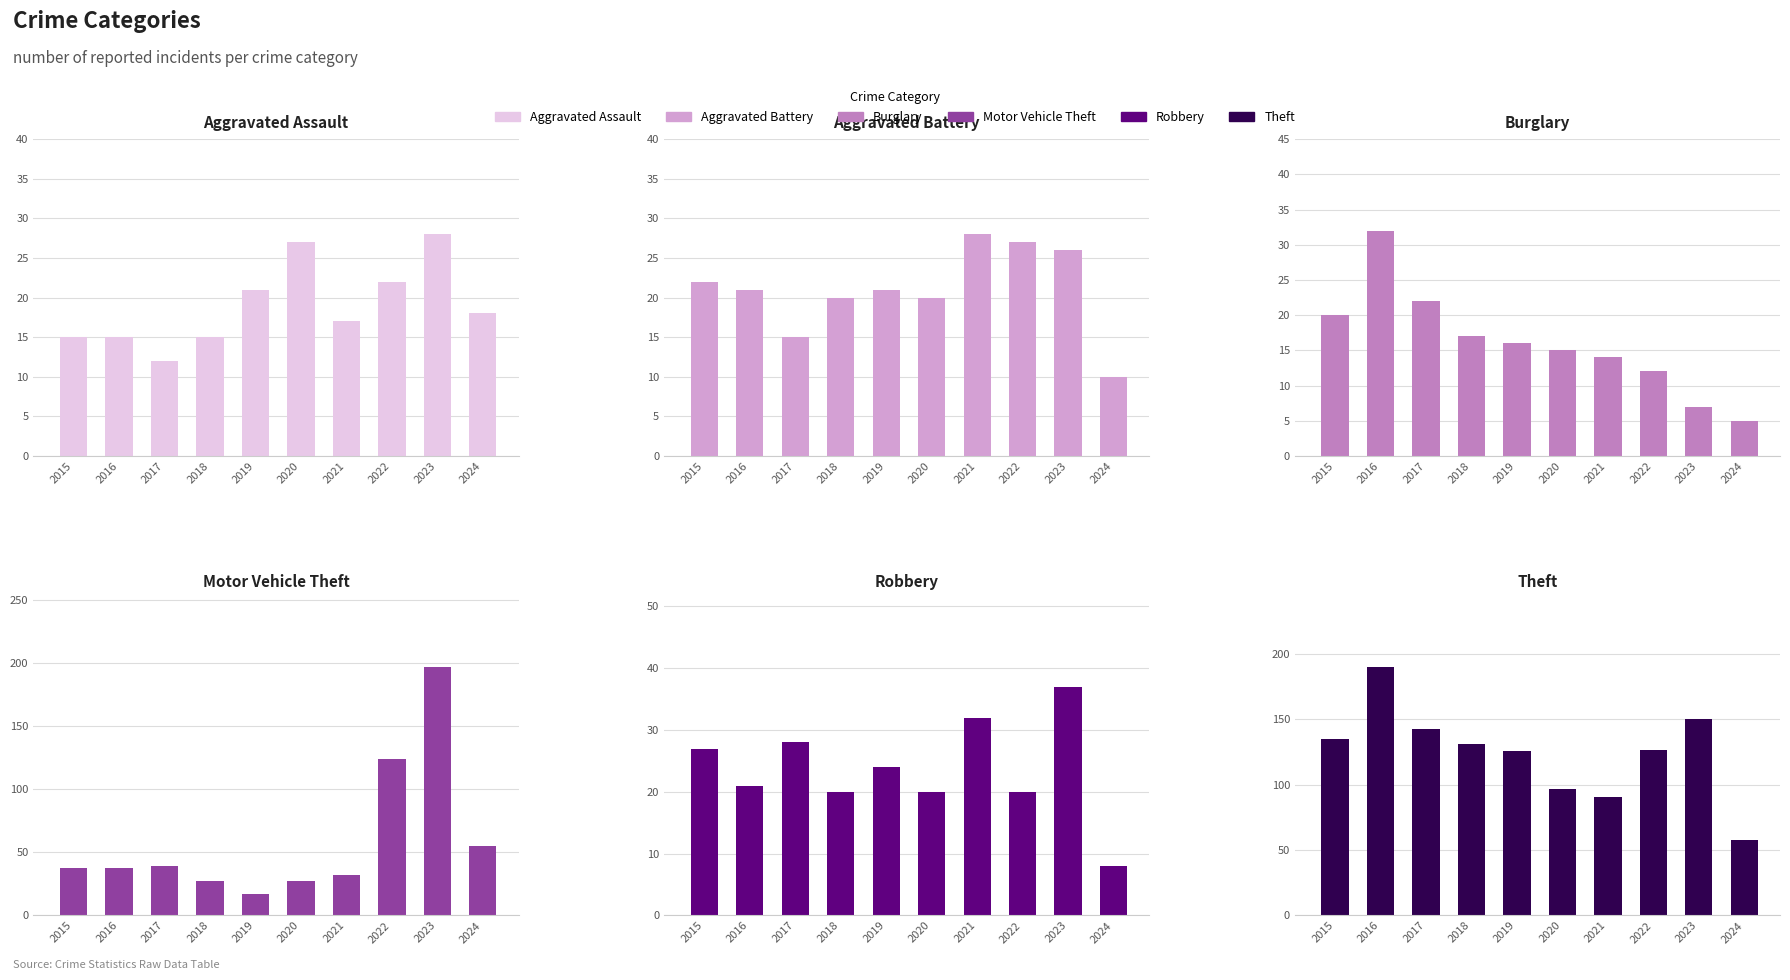

Is it true that Theft equals 91 at 2021?

True